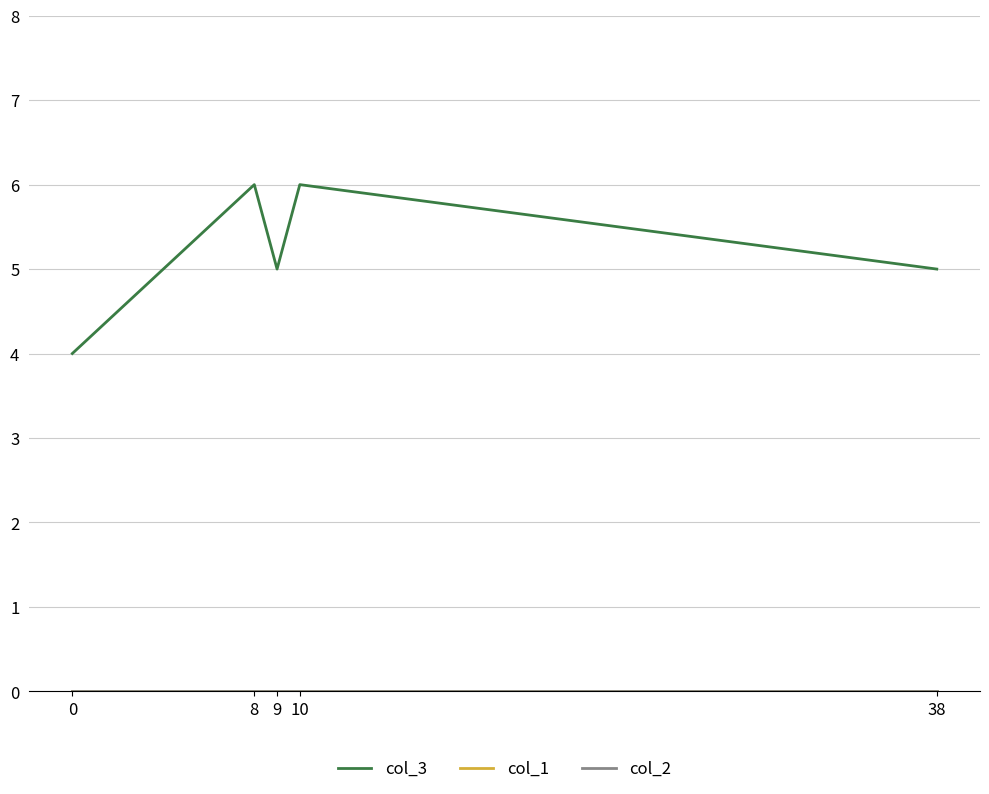

True or false: col_3 and col_2 cross at least once.

False